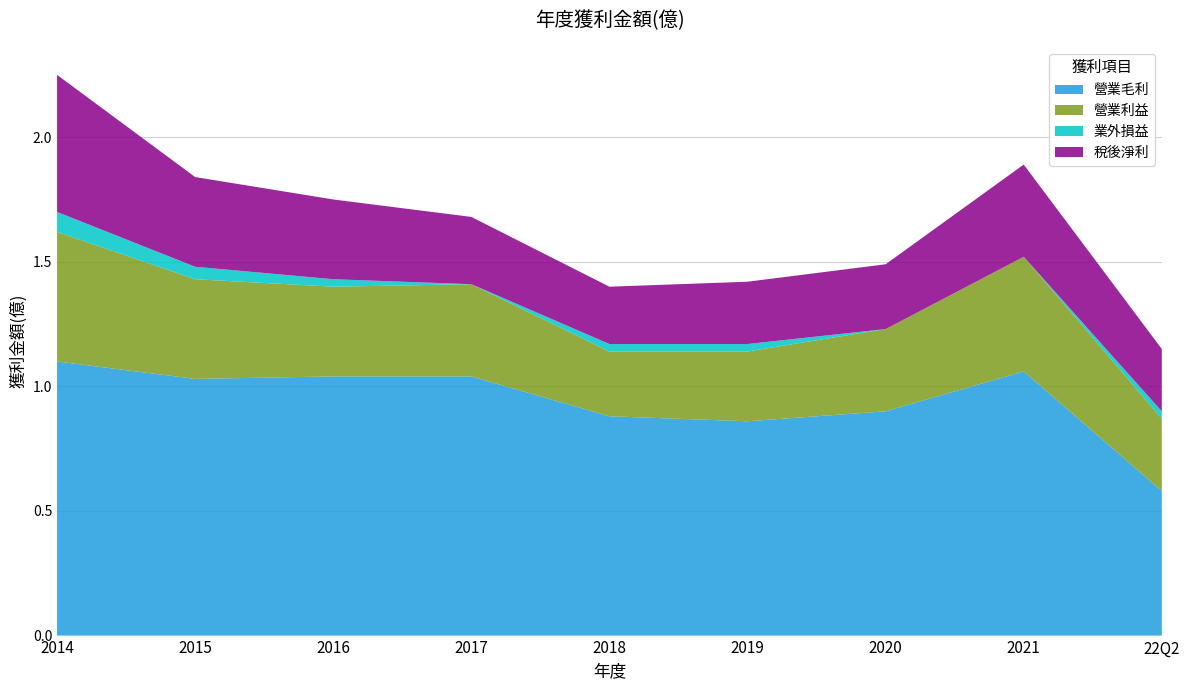

Which category has the lowest value in the 營業毛利 series?

22Q2